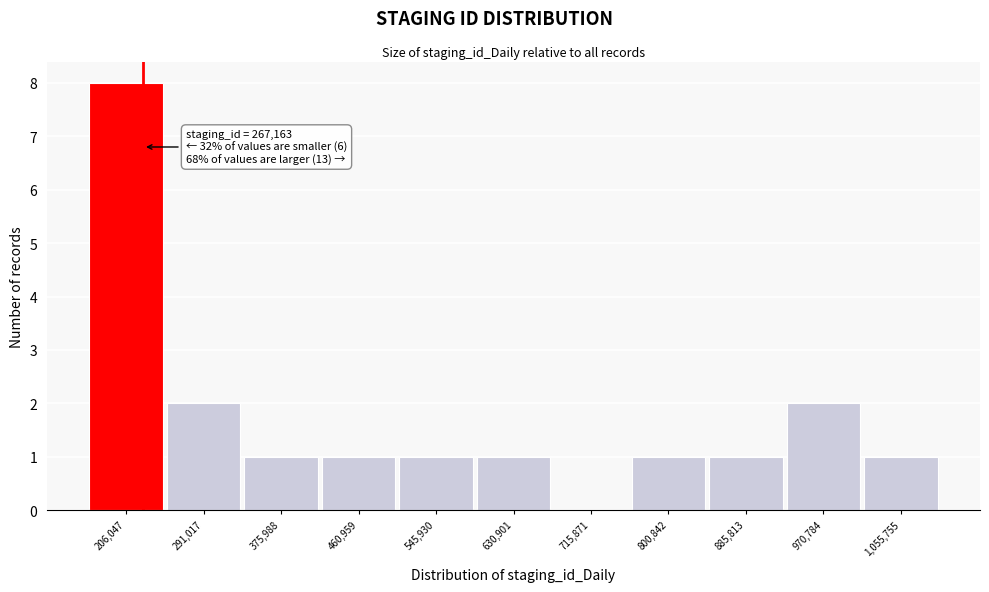

Reading right to left, list all the values displayed in this chart.

1,055,755=1	970,784=2	885,813=1	800,842=1	715,871=0	630,901=1	545,930=1	460,959=1	375,988=1	291,017=2	206,047=8